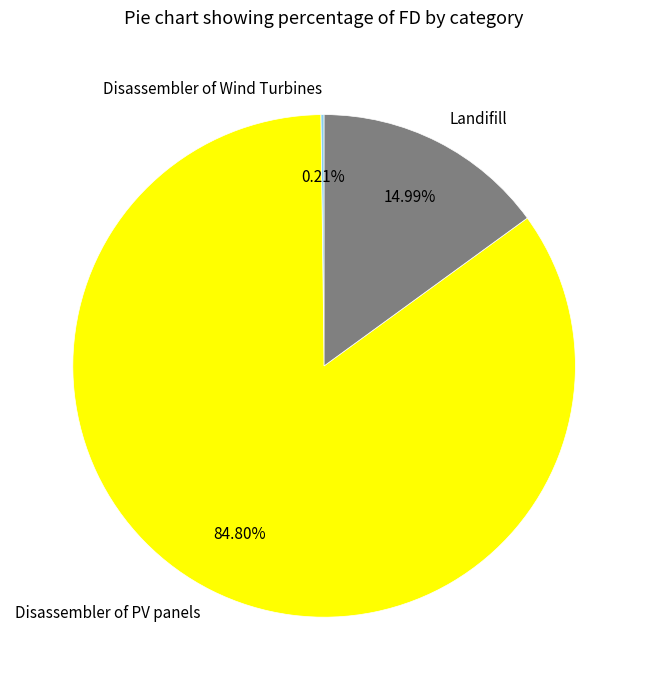

Which category has the biggest portion of the pie?

Disassembler of PV panels